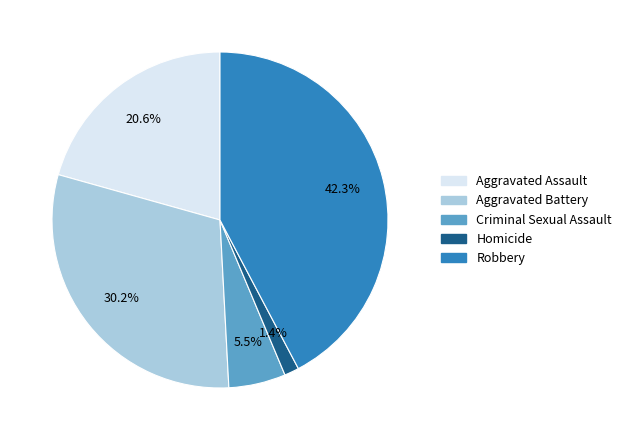

Is there a majority slice in this chart?

No